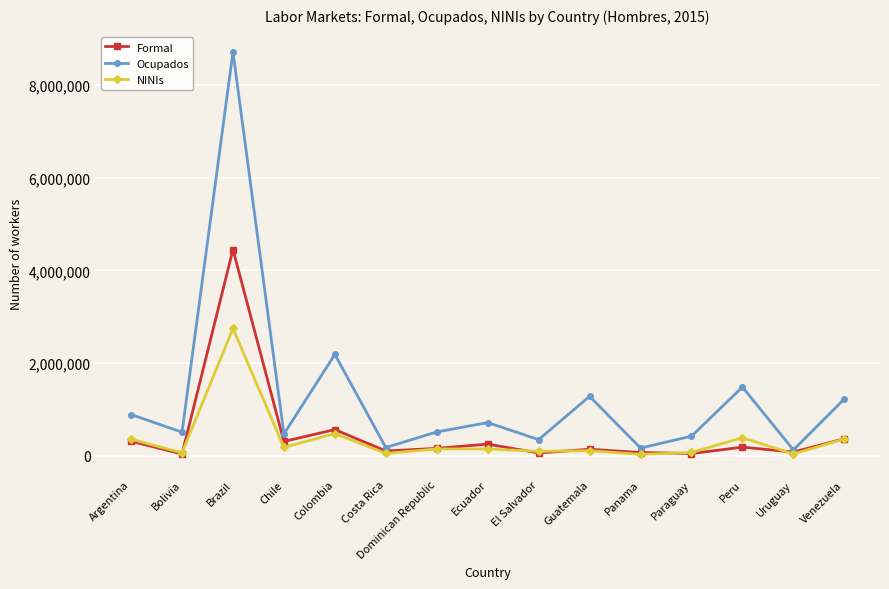

True or false: Formal has more than 0 points higher than both neighbors.

True